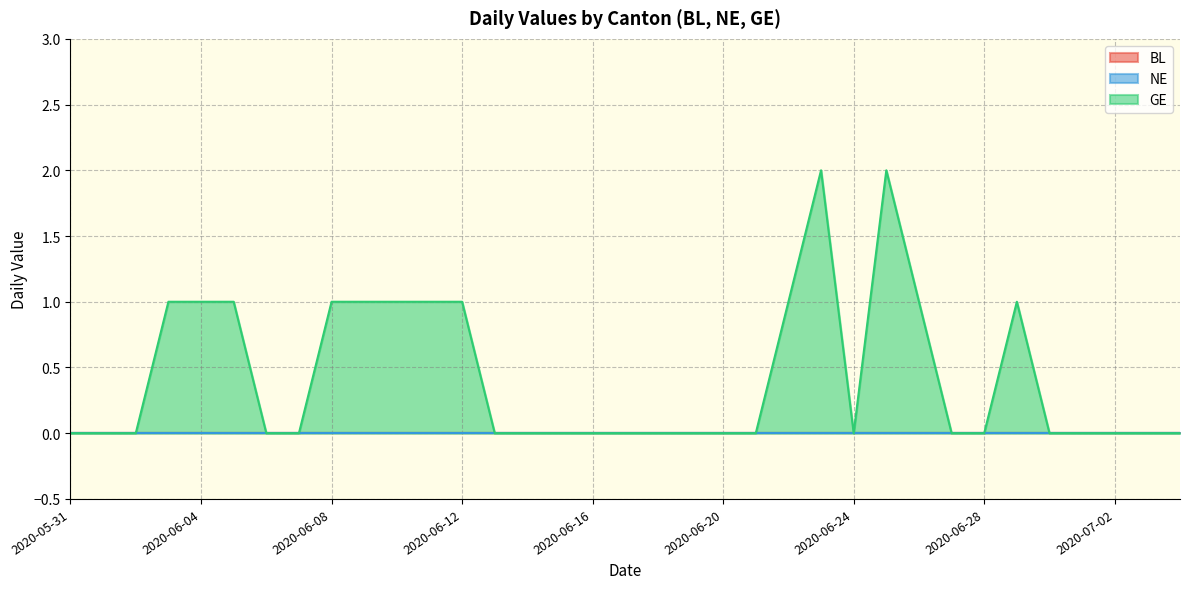

True or false: GE and BL cross at least once.

False